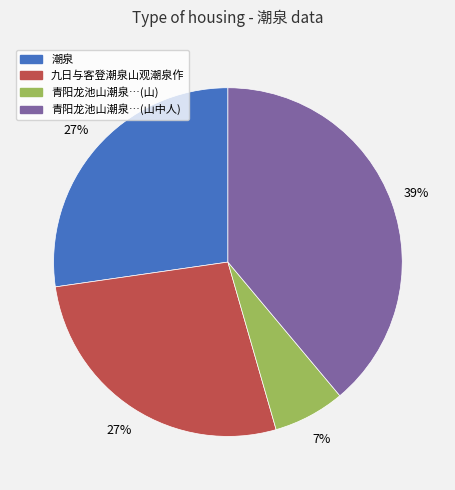

To the nearest percent, what is the average slice percentage?

25%